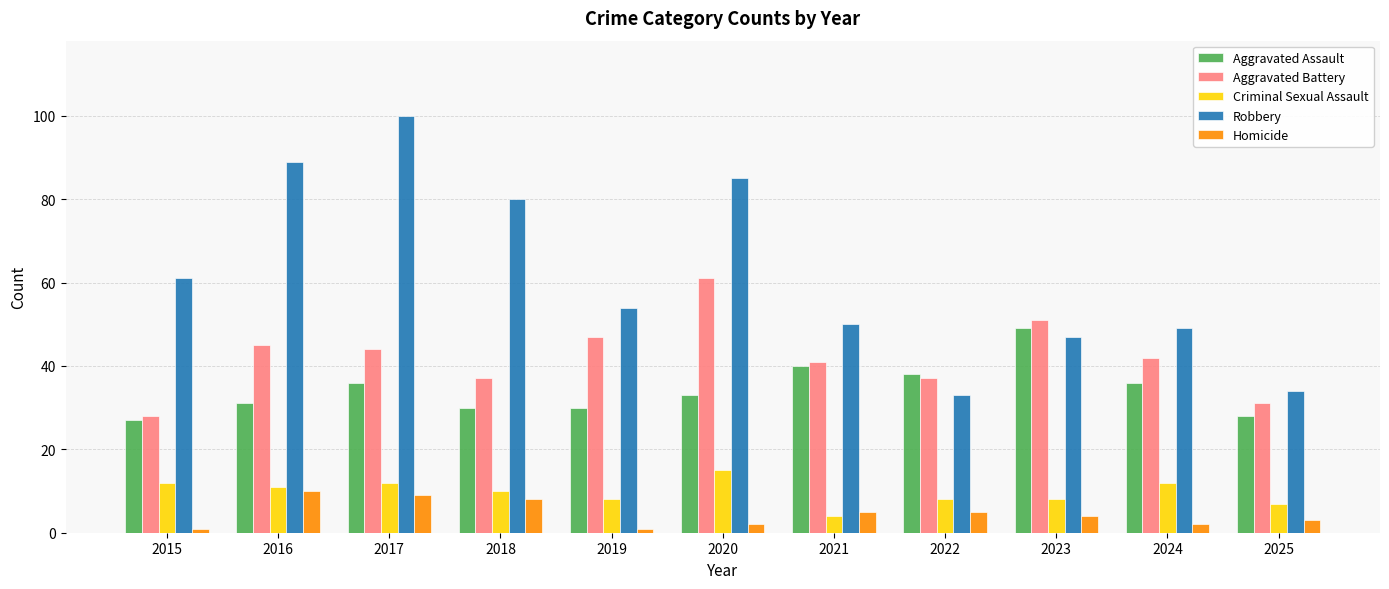

What is the value of the Robbery bar at the 4th from the left?

80